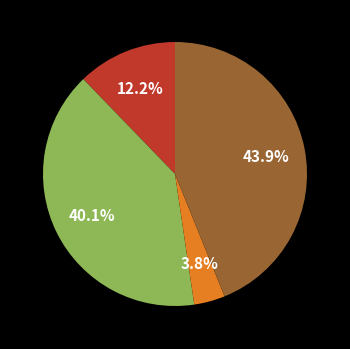

Is there a majority slice in this chart?

No